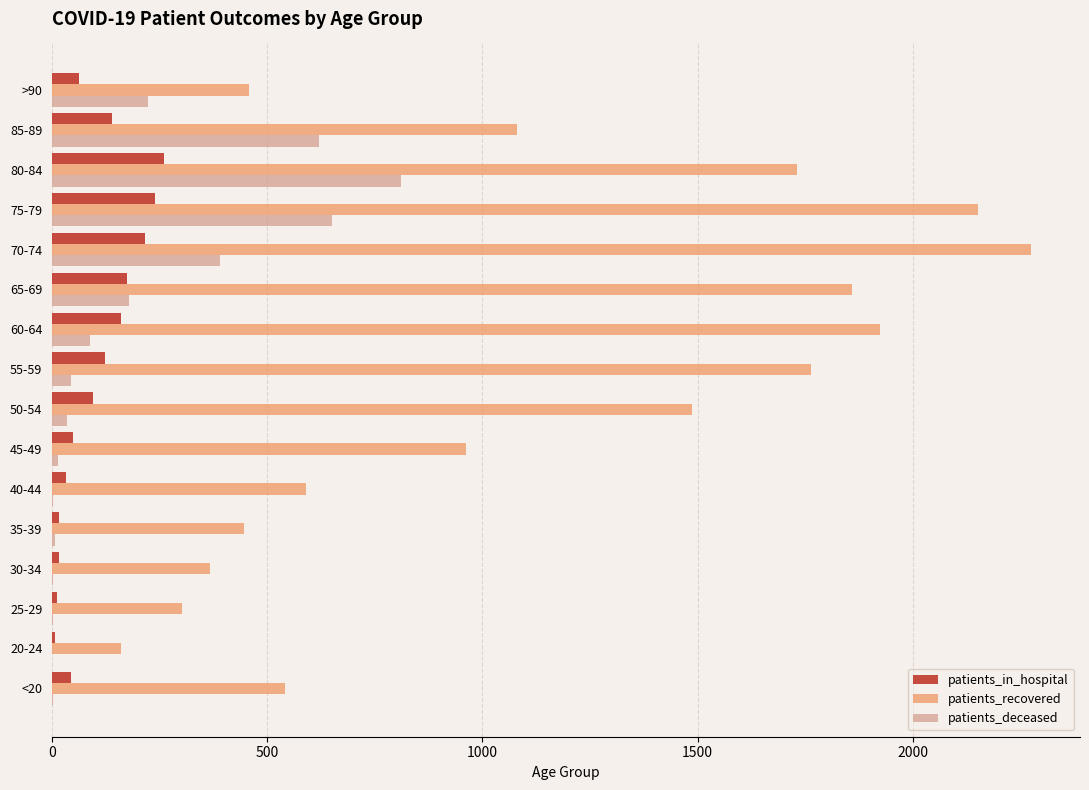

Where is patients_recovered nearest to the value 1217?

85-89